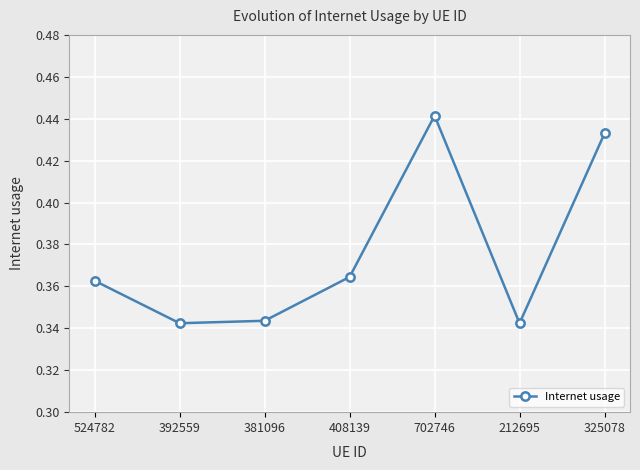

True or false: the data shows 0.6 at 524782.

False